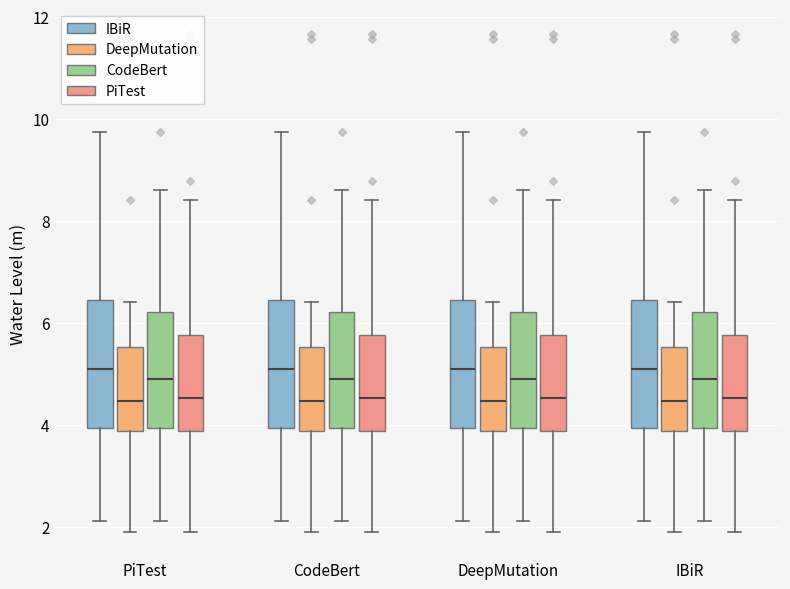

Where does the upper whisker of the box for IBiR (IBiR) end on the y-axis? The values are not printed on the chart, so give them approximately, as read against the axis.

9.8